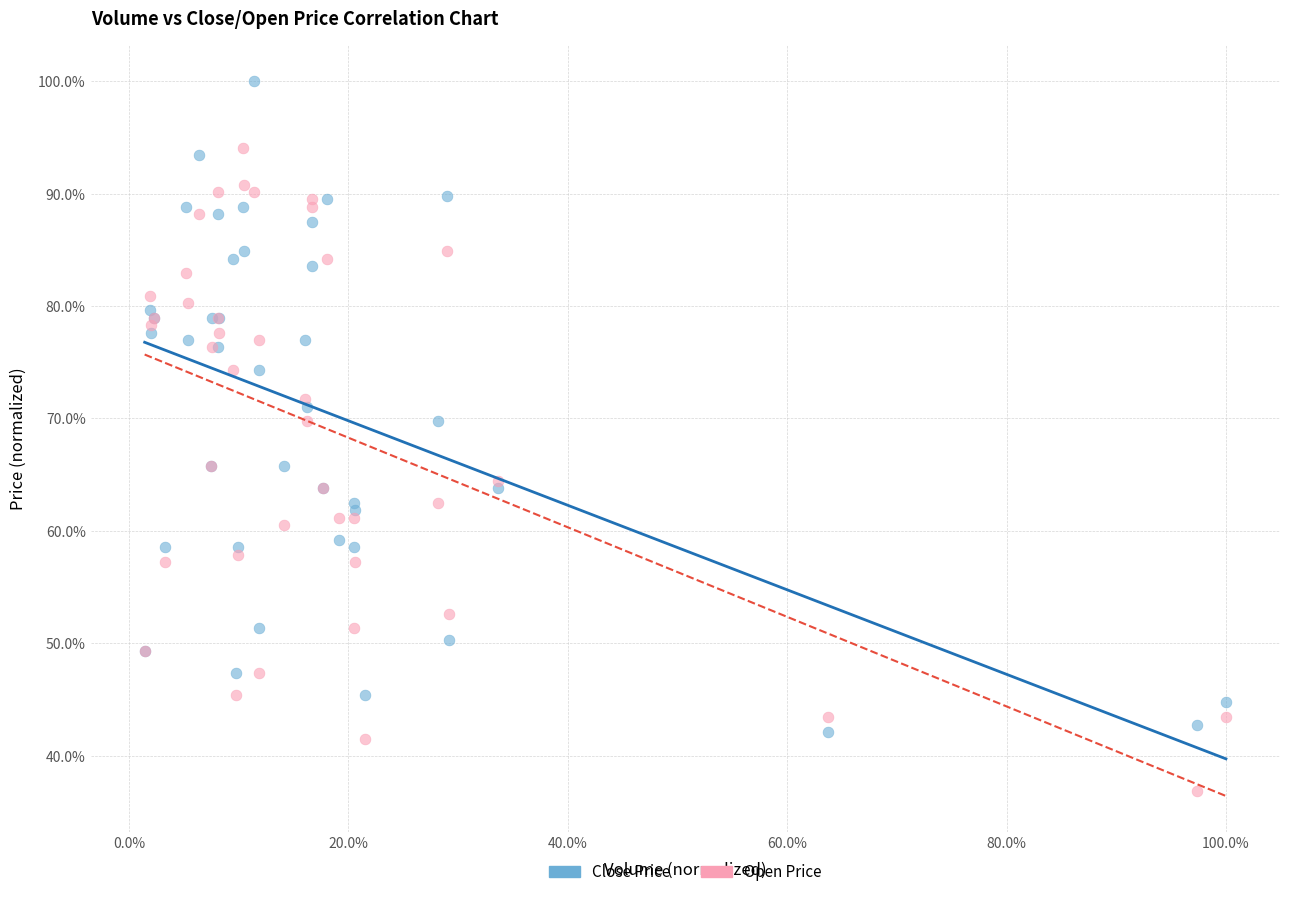

Which series contains the highest Y value?

Close Price